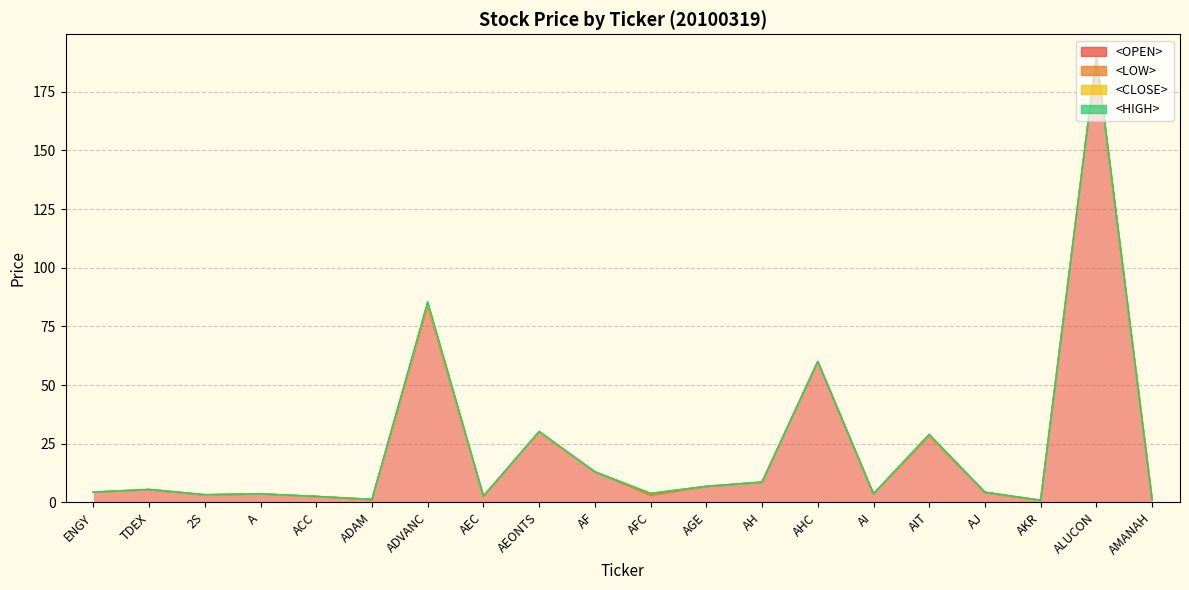

Is it true that <CLOSE> equals 6.3 at ENGY?

False